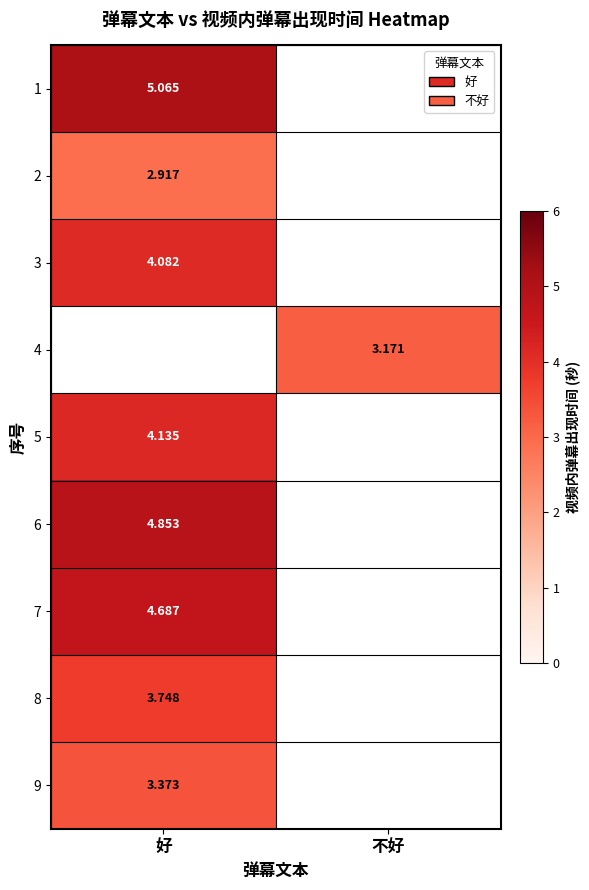

Is the value of 1 at 好 greater than the value of 8 at 好?

Yes